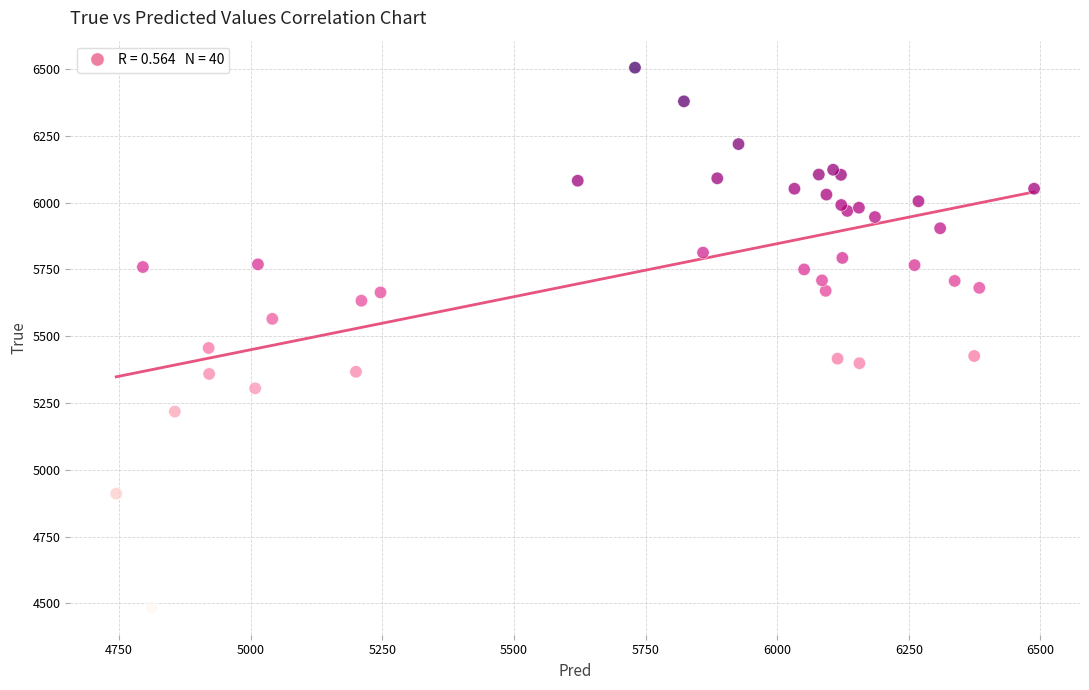

What Y value in the scatter plot is closest to 5494?

5456